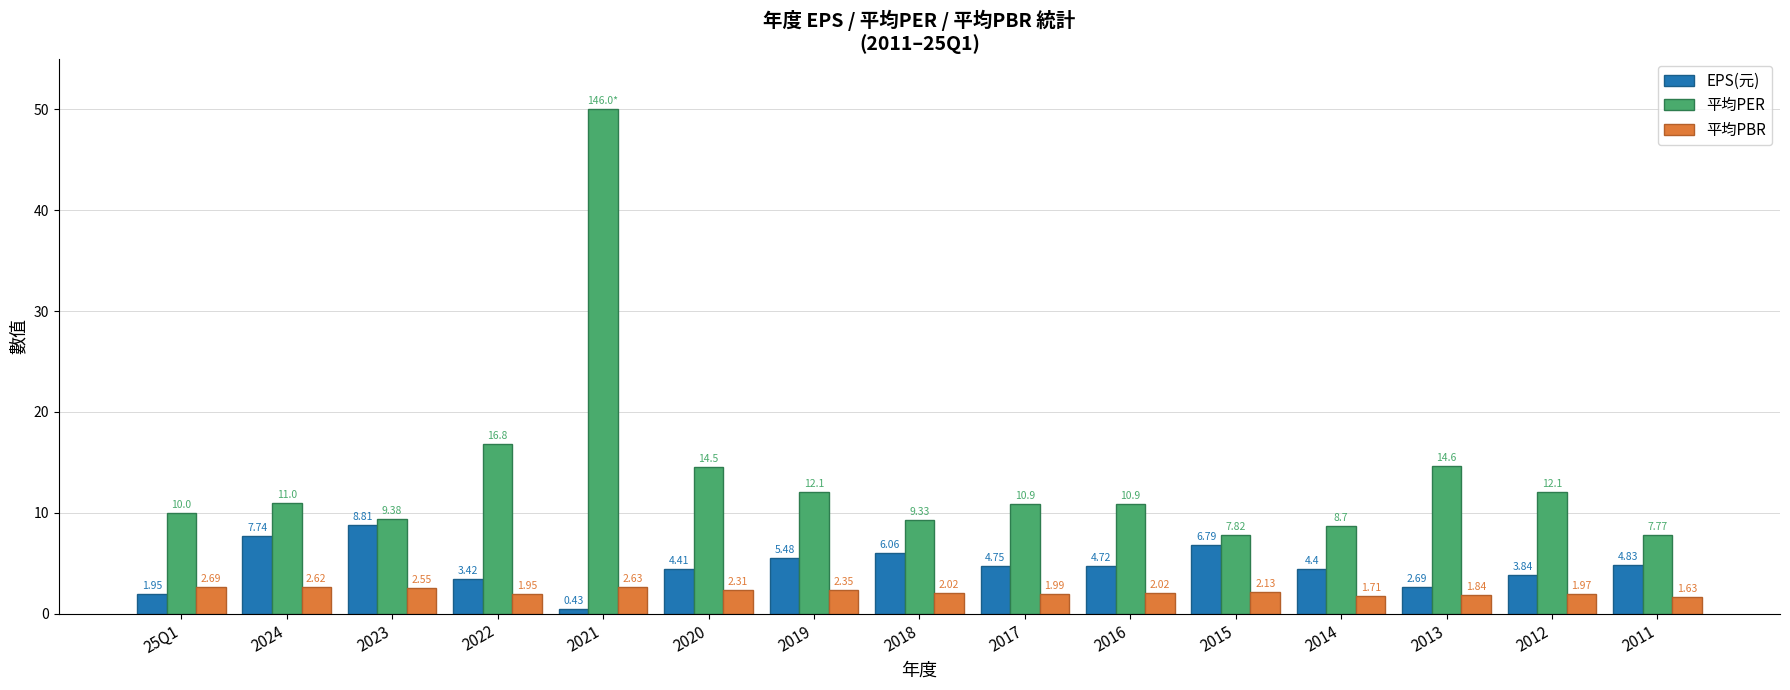

What is the lowest value of the 平均PER series?

7.8